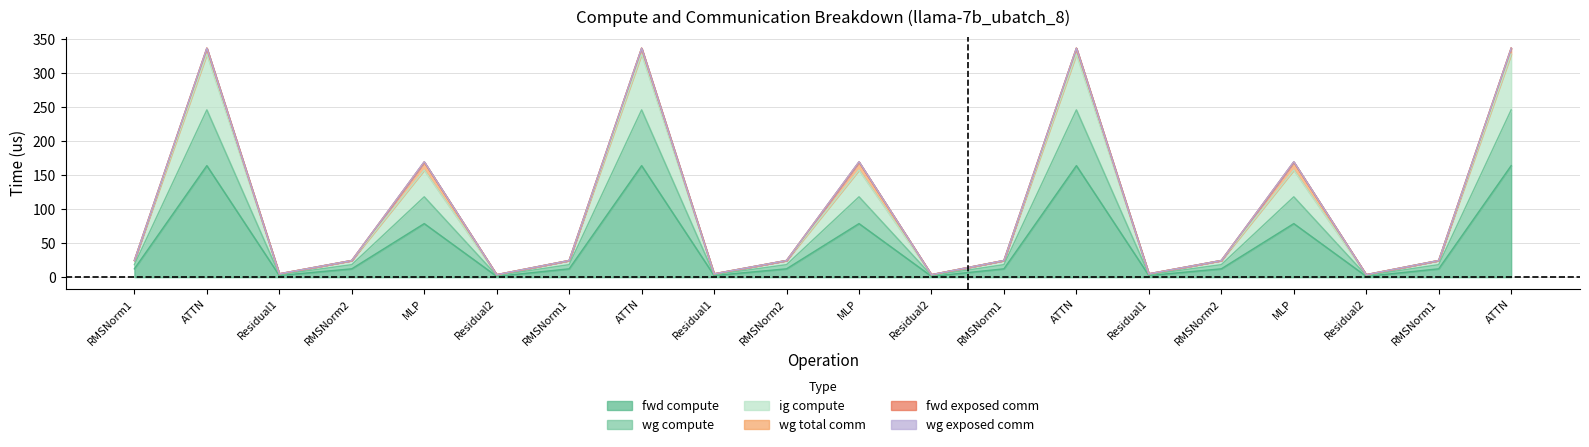

Is the value of fwd compute at Residual2 greater than the value of ig compute at ATTN?

No